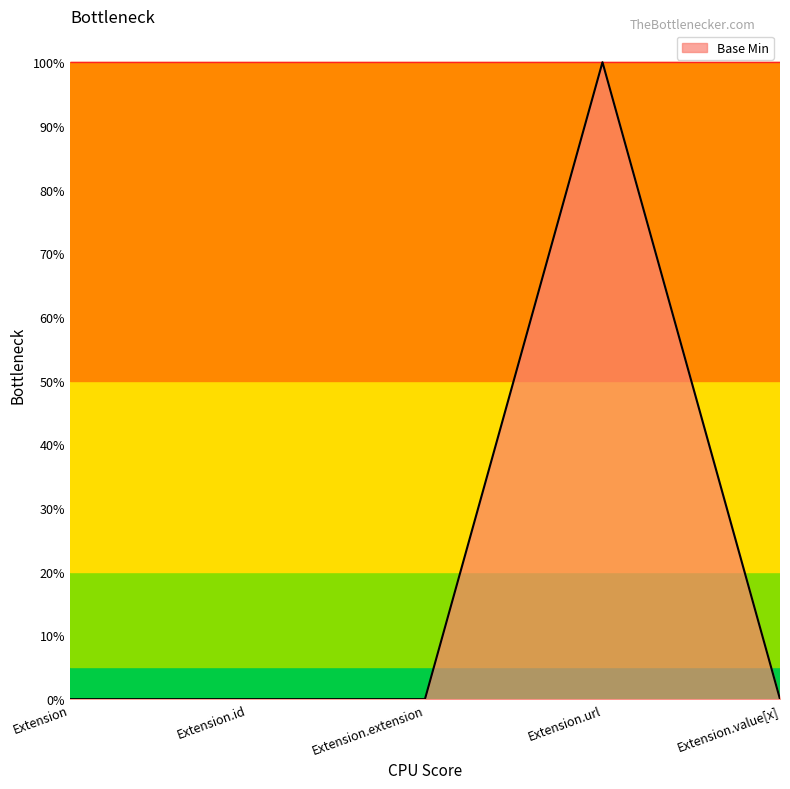

The value at Extension.value[x] is 1. True or false?

False